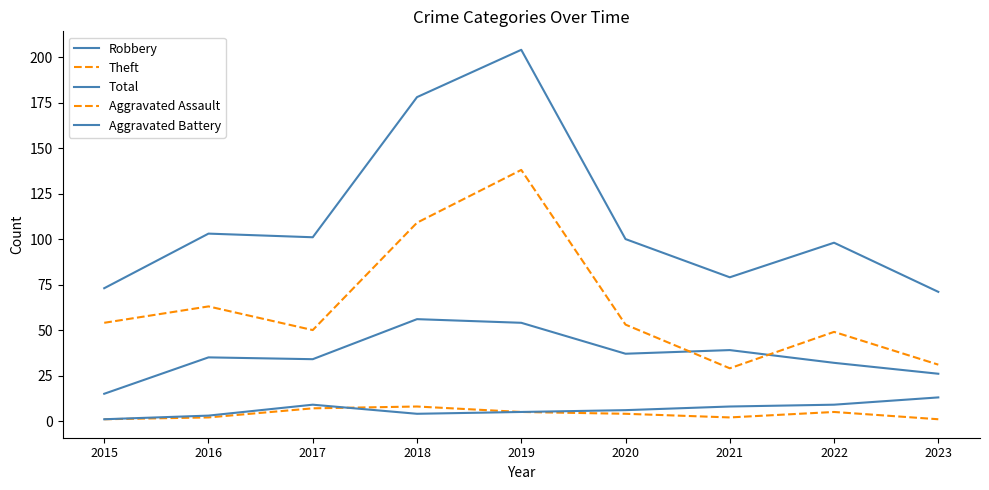

Is this an area chart (filled region under the line)?

No